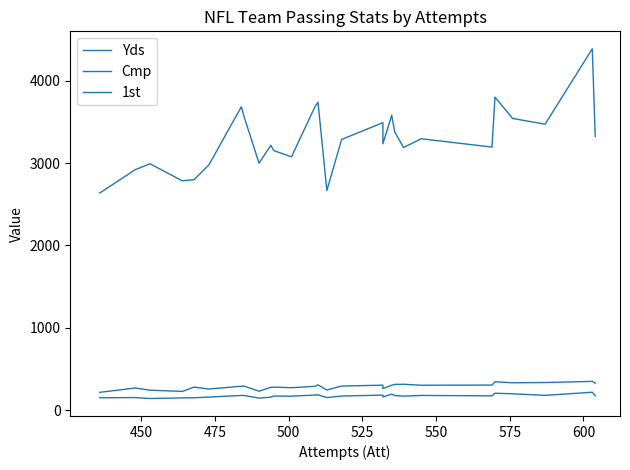

True or false: 1st has more than 2 interior local peaks.

True